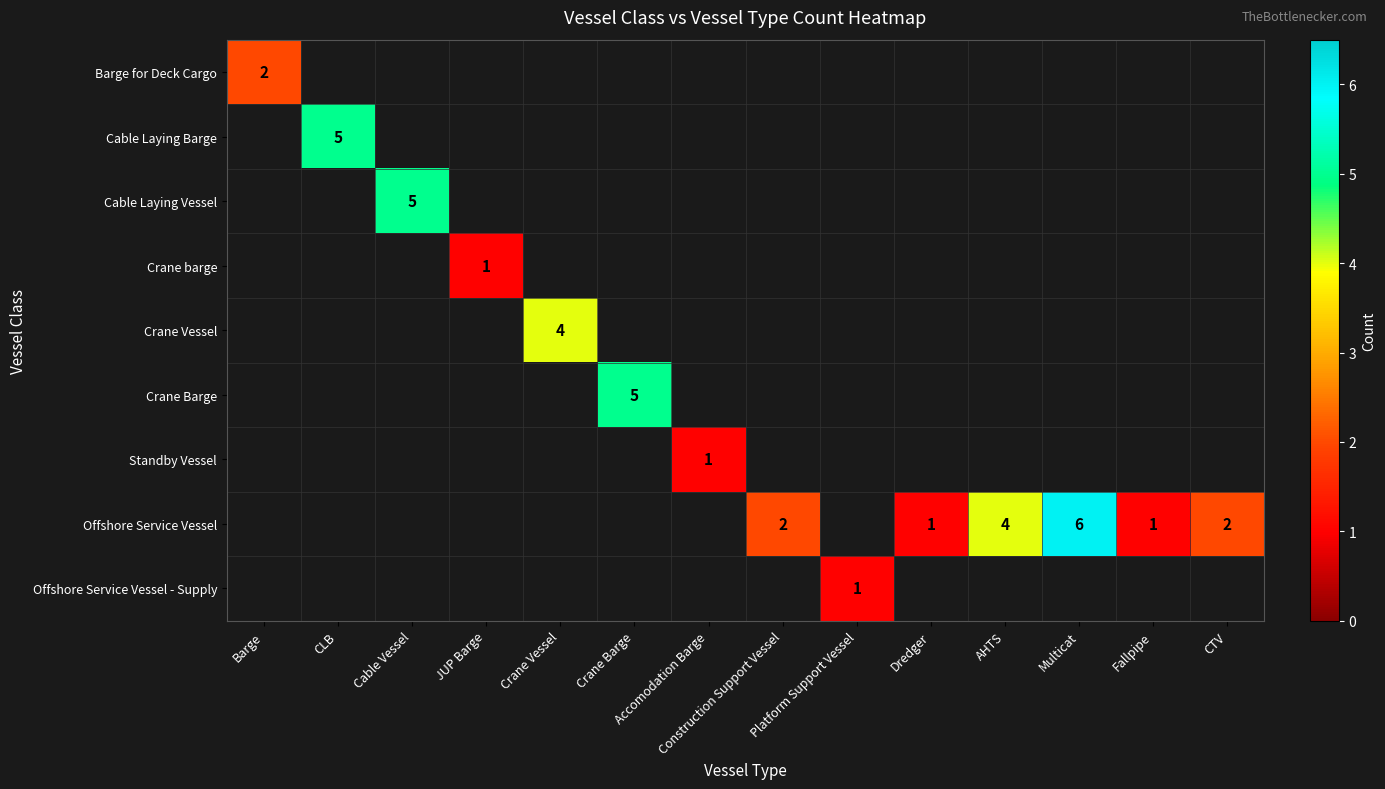

What is the total value across all series at JUP Barge?

1